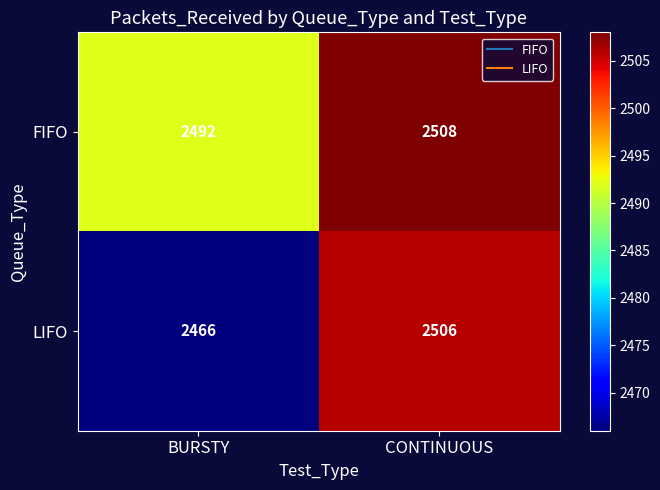

Which category has the lowest value across all series?

BURSTY